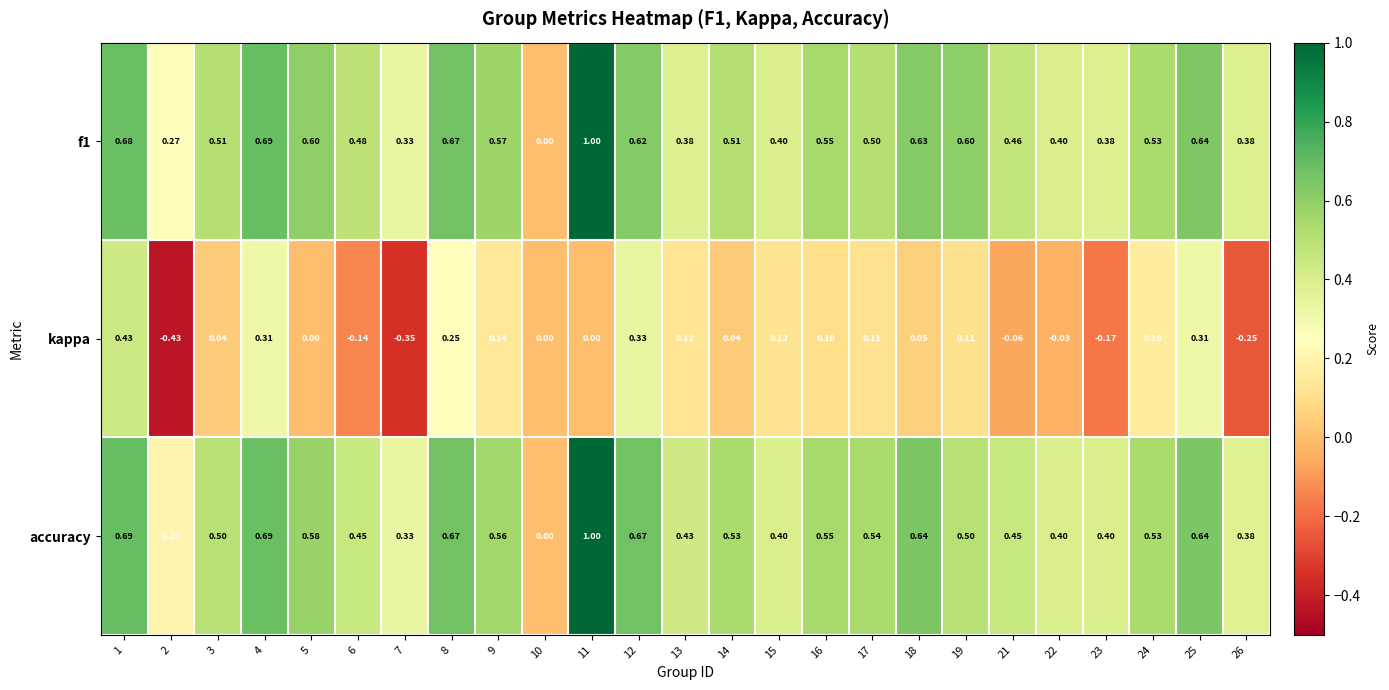

Between 5 and 19, which series saw the biggest shift?

kappa